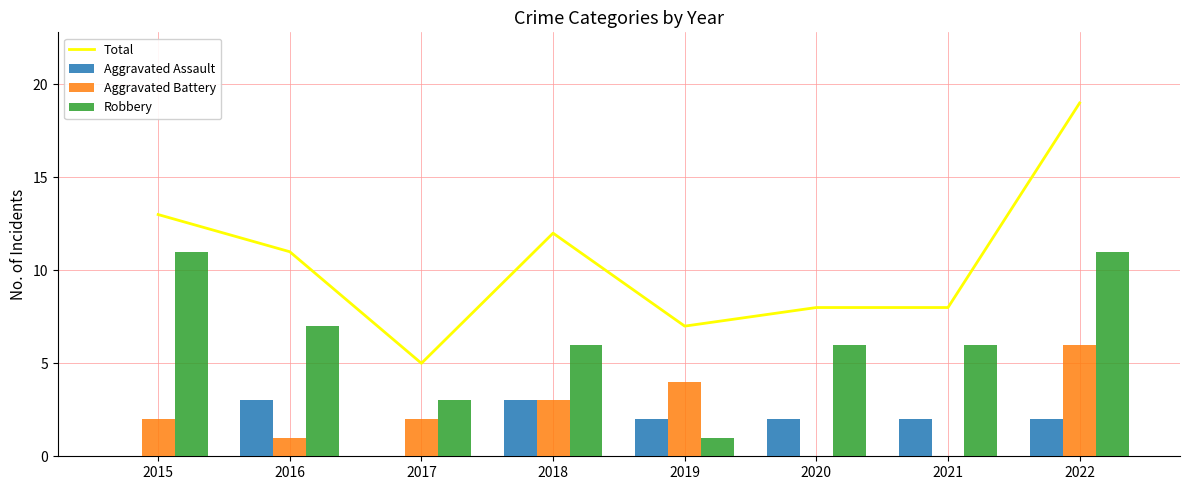

Rank the series by their maximum value, from lowest to highest.

Aggravated Assault, Aggravated Battery, Robbery, Total